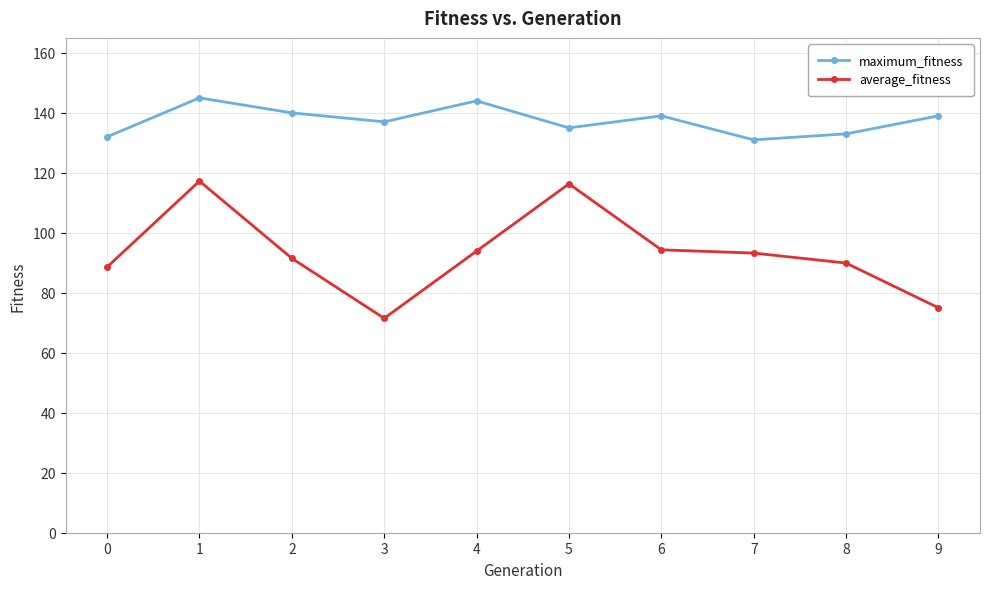

True or false: average_fitness and maximum_fitness cross at least once.

False